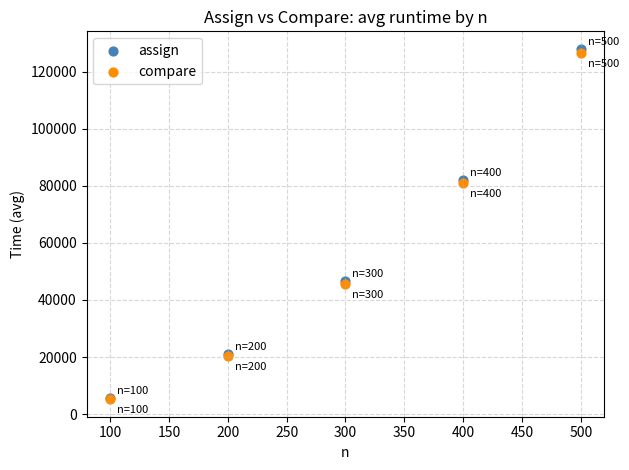

What are all the series names shown in the legend?

assign, compare